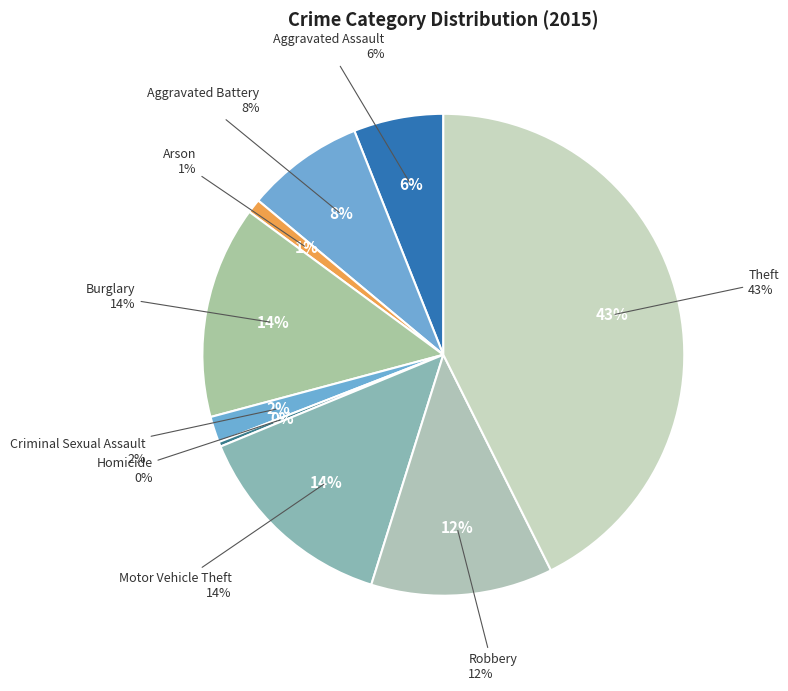

To the nearest percent, what is the average slice percentage?

11%